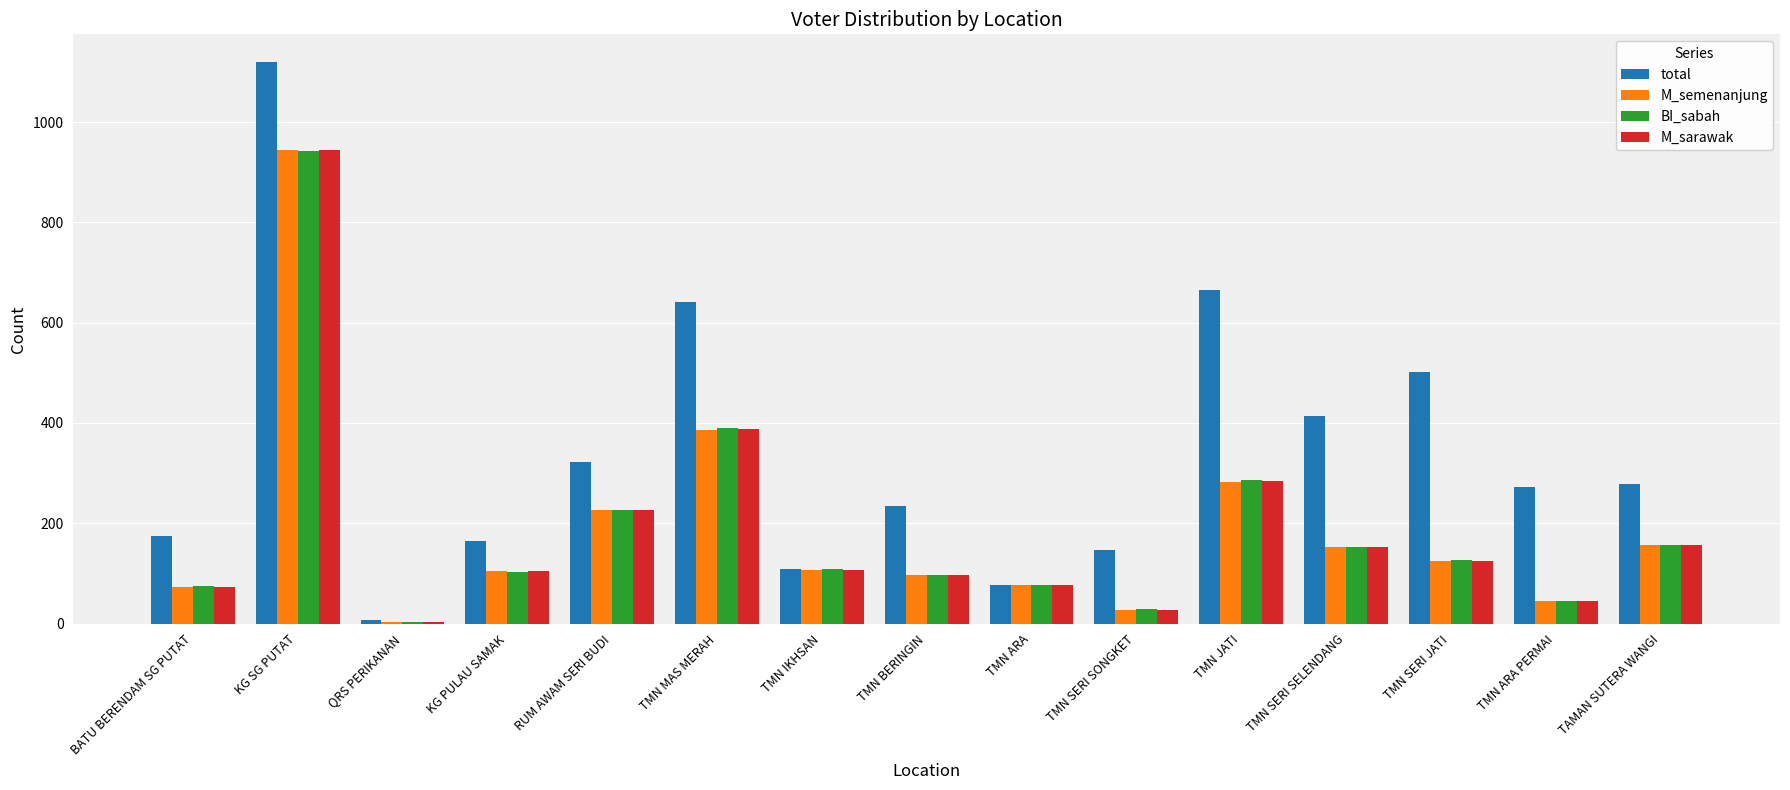

At which category does the chart reach its minimum across all series?

QRS PERIKANAN